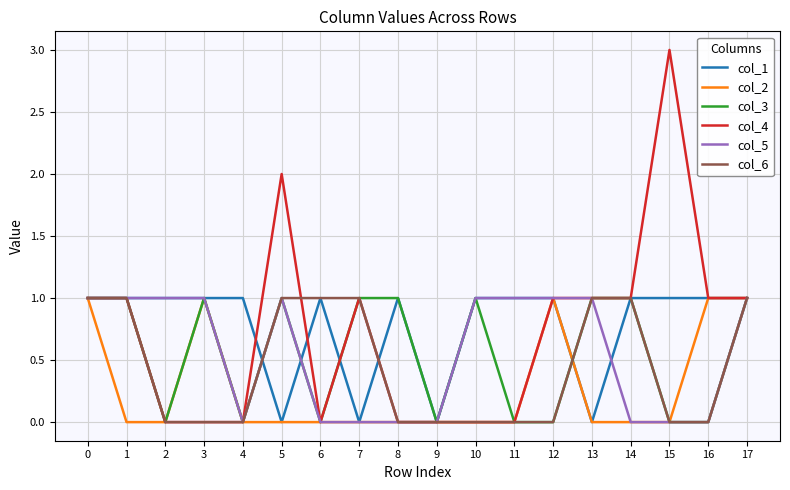

What is the sum of the col_6 values at 11 and 5?

1